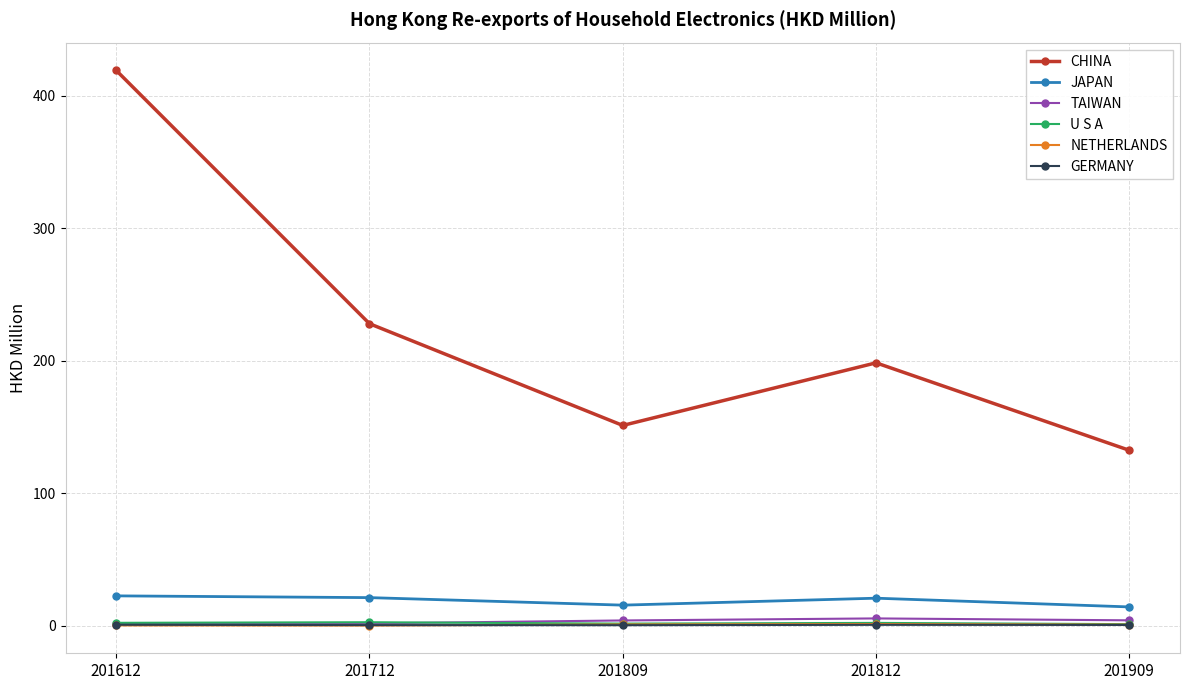

How many lines are shown in the chart?

6